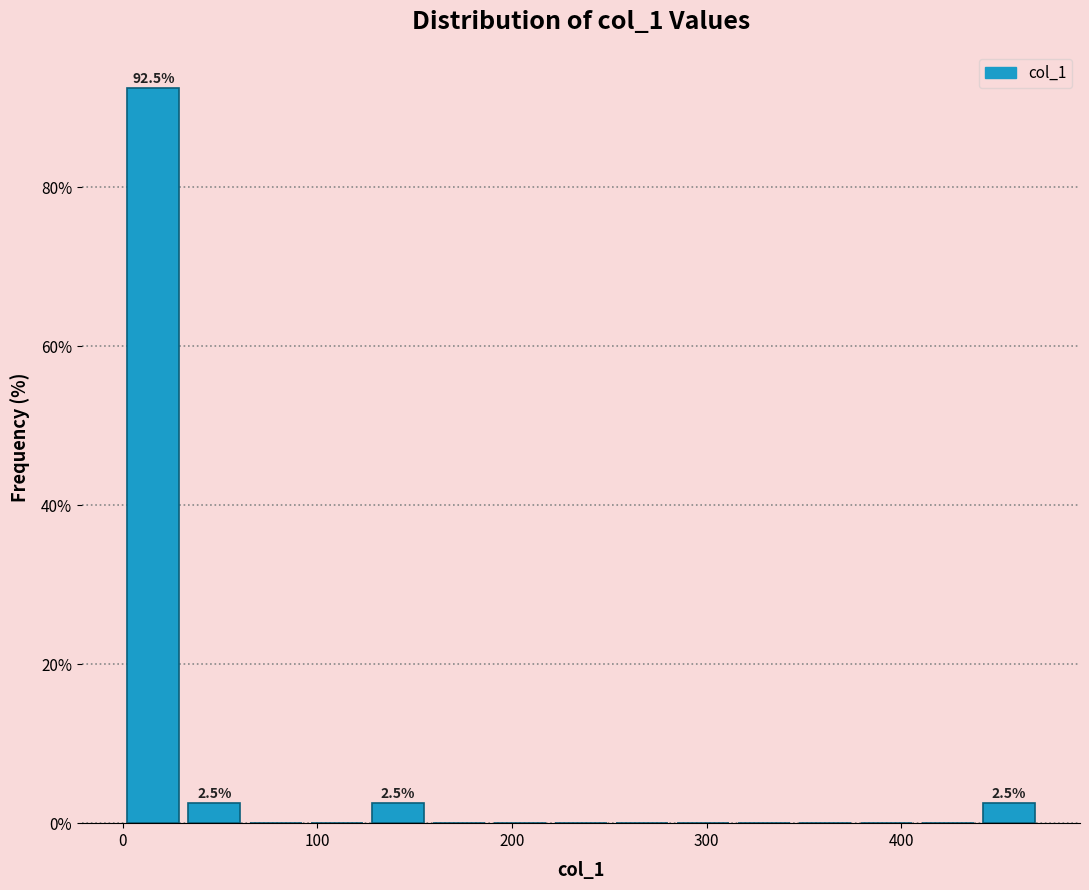

Around what value on the x-axis is the tallest bar? Give the approximate position of its centre, as read against the axis.

20